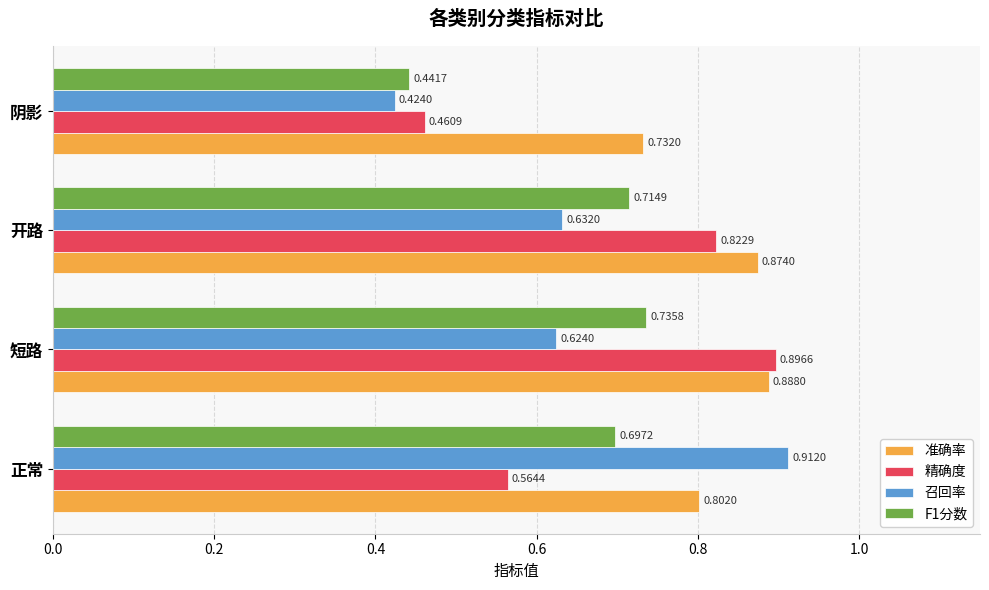

How many categories are shown in the chart?

4